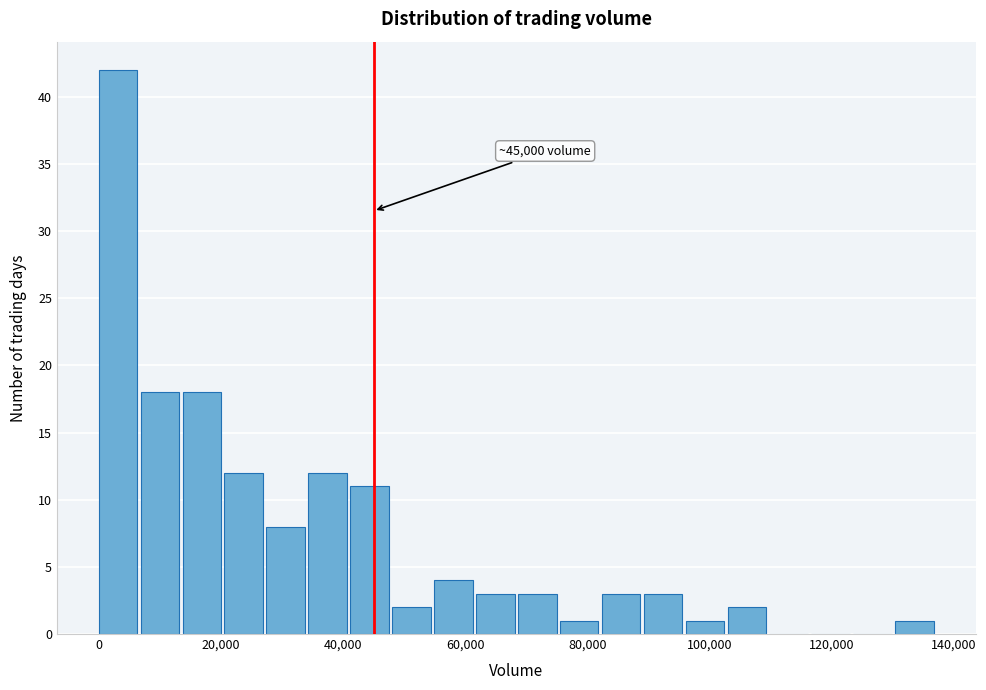

Around what value on the x-axis is the tallest bar? Give the approximate position of its centre, as read against the axis.

4000